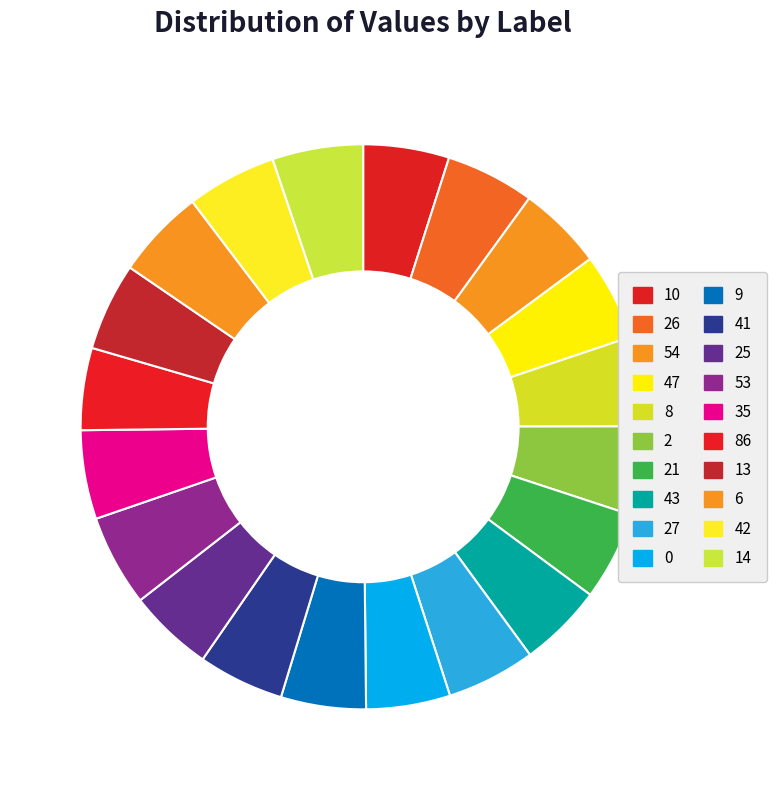

To the nearest percent, what percentage of the pie is 47?

5%